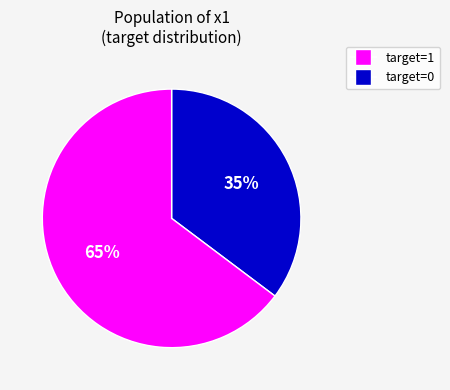

Is there any slice that represents more than half of the pie?

Yes